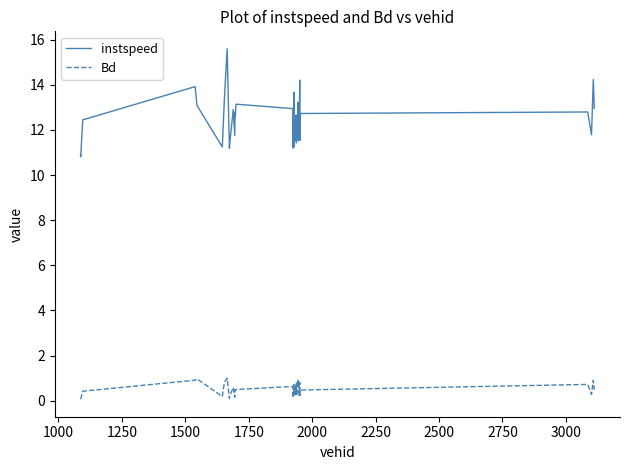

What is the greatest value displayed?

15.6